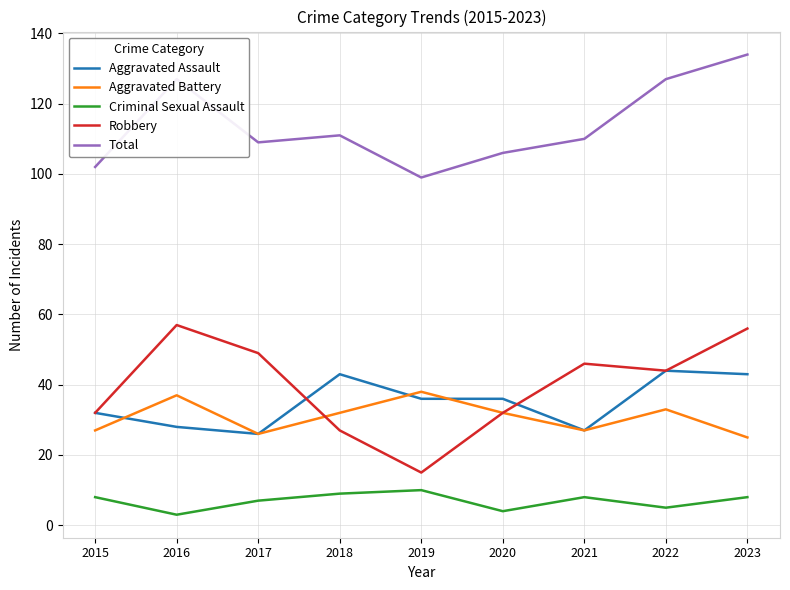

What is the smallest value displayed?

3